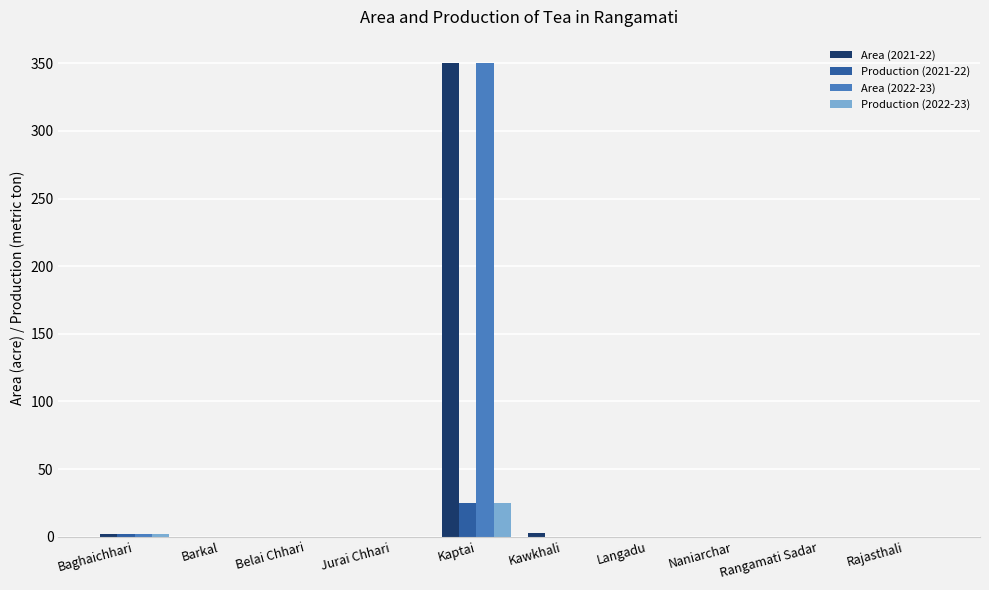

What is the highest value of the Area (2021-22) series?

350